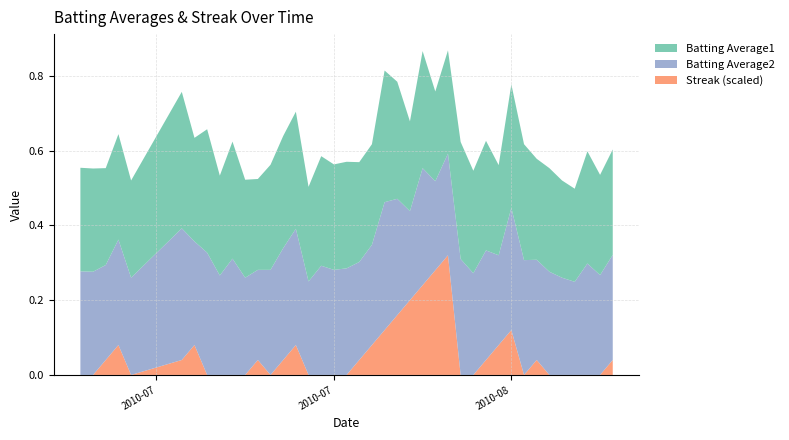

Is it true that Streak (scaled) equals 0.0 at 2010-07?

True